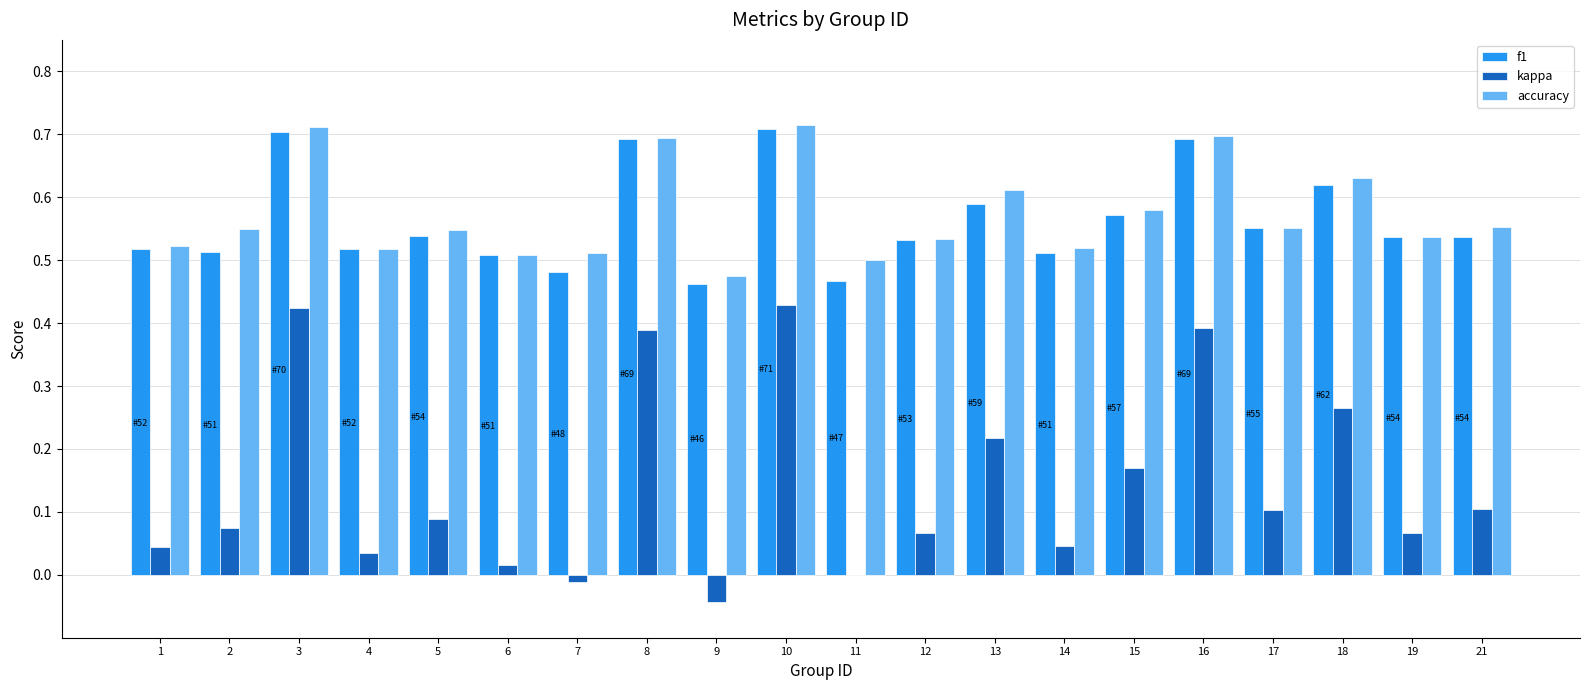

What is the sum of all accuracy values?

11.5